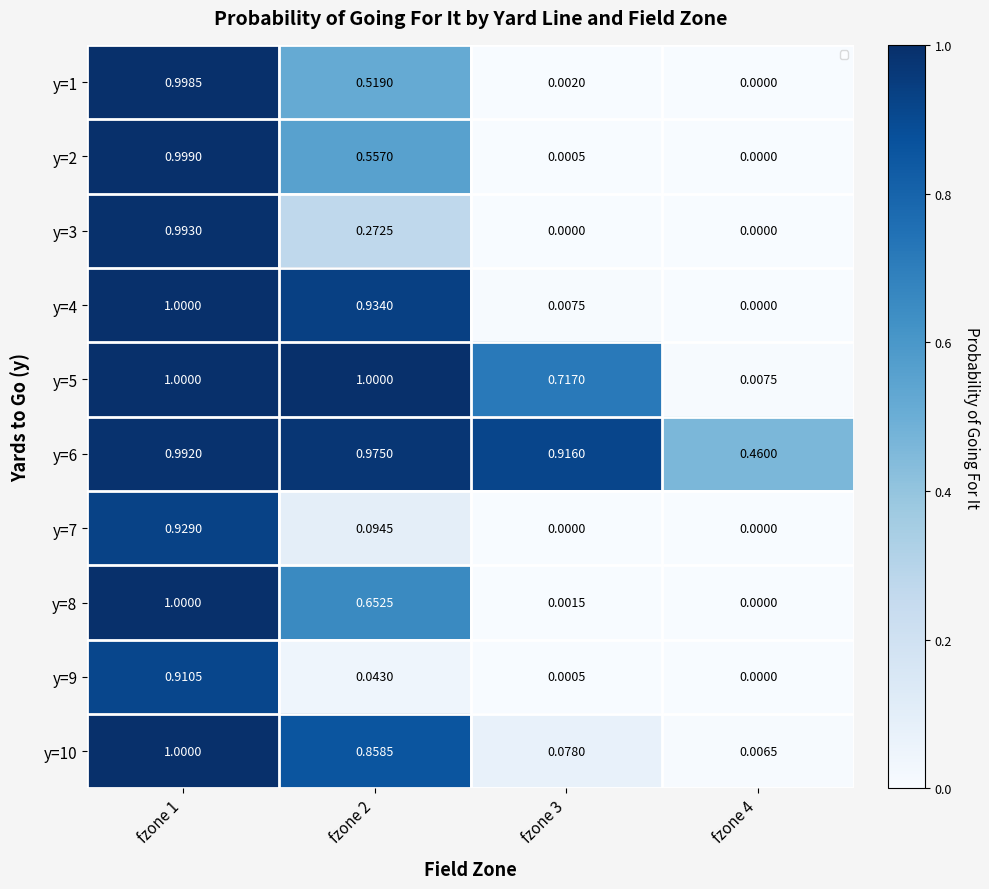

At how many categories does at least one series exceed 0?

4